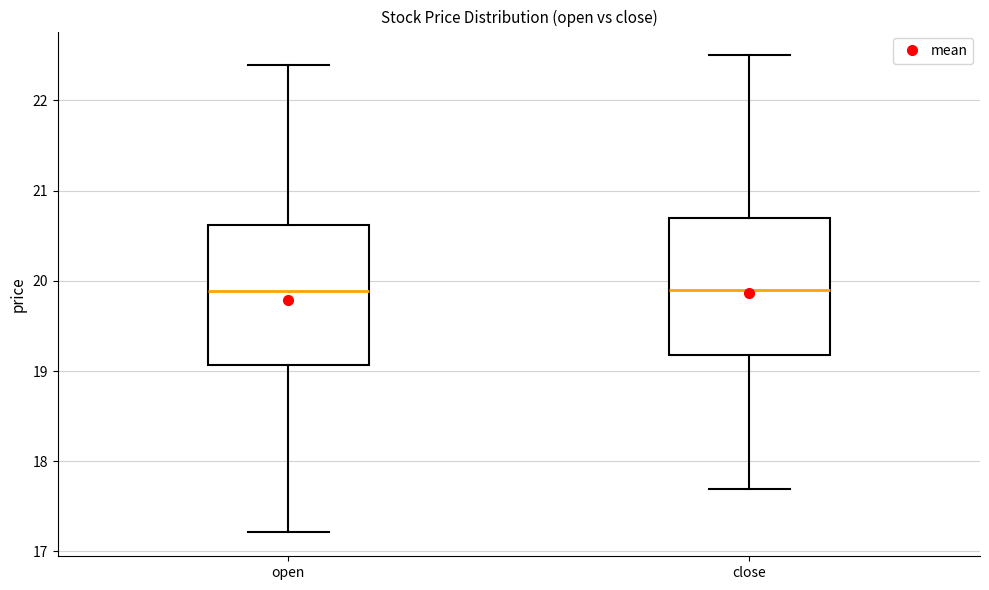

Reading left to right, transcribe this box plot: for each box, give where its median line is, the range the box spans, and where its two whiskers end, as read against the y-axis. The values are not printed on the chart, so give them approximately, as read against the axis.

open: median 19.9, box 19.1 to 20.6, whiskers 17.2 to 22.4
close: median 19.9, box 19.2 to 20.7, whiskers 17.7 to 22.5